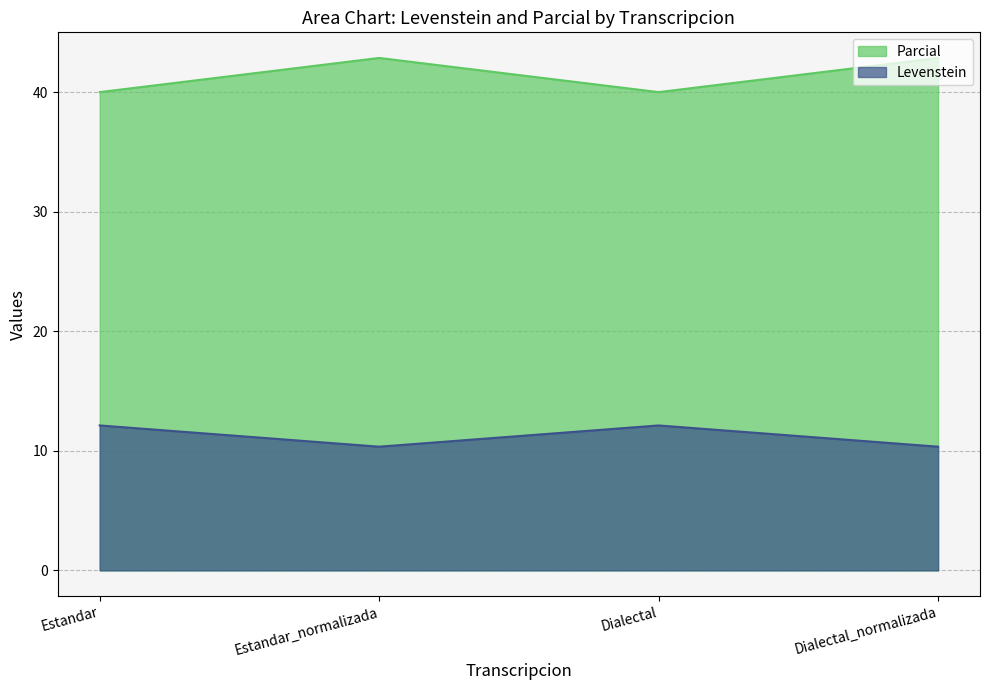

What position from the left is Dialectal?

3